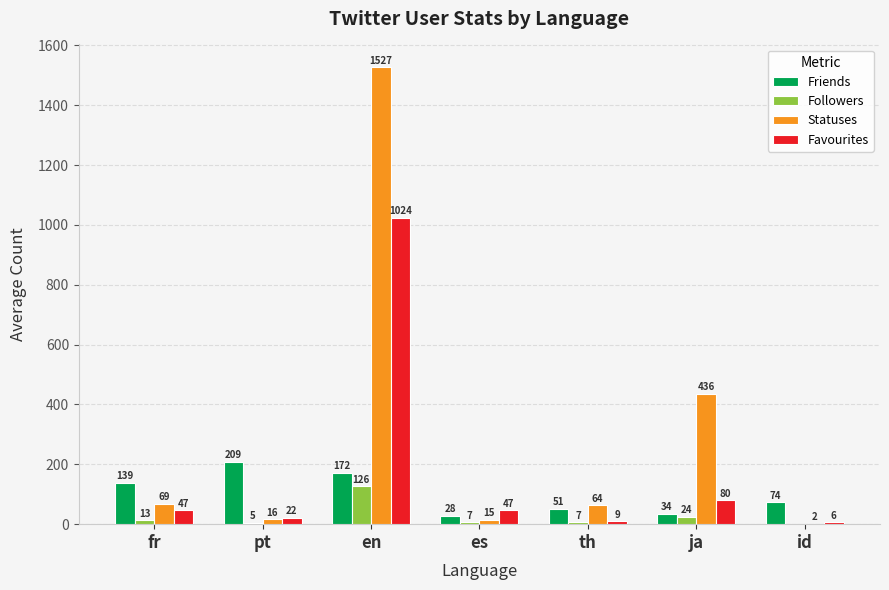

How many positive values does the Followers series have?

6